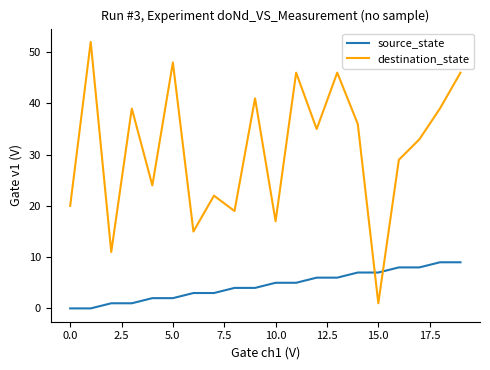

How many values in the destination_state series are below 35?

10